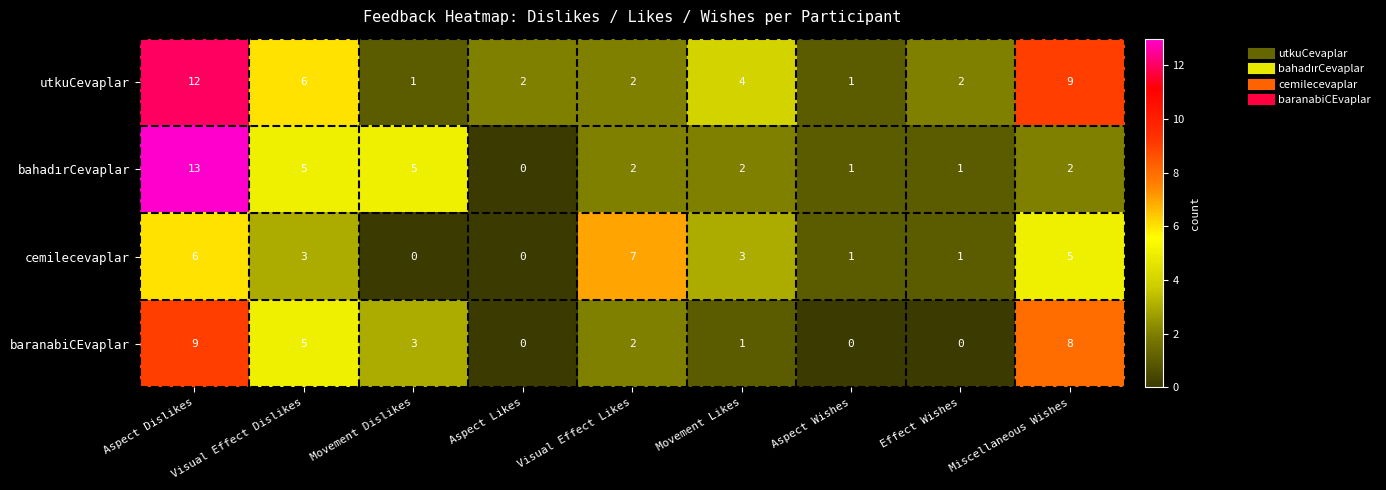

What is the difference between the highest and lowest values at Visual Effect Dislikes?

3